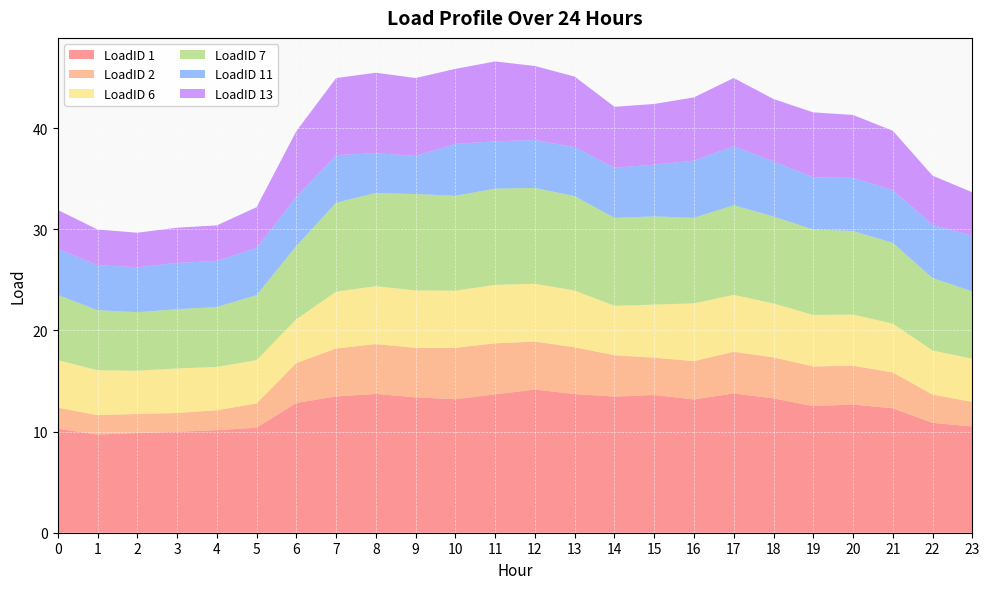

Reading left to right, what are all the values shown in this chart?

LoadID 1: 0=10.3	1=9.7	2=9.9	3=10.0	4=10.1	5=10.4	6=12.8	7=13.5	8=13.7	9=13.4	10=13.2	11=13.7	12=14.2	13=13.7	14=13.5	15=13.6	16=13.2	17=13.8	18=13.3	19=12.5	20=12.7	21=12.3	22=10.9	23=10.5
LoadID 2: 0=2.1	1=1.9	2=1.9	3=1.9	4=2.0	5=2.4	6=3.9	7=4.7	8=4.9	9=4.9	10=5.1	11=5.0	12=4.7	13=4.6	14=4.1	15=3.7	16=3.8	17=4.1	18=4.1	19=3.9	20=3.8	21=3.5	22=2.8	23=2.4
LoadID 6: 0=4.7	1=4.4	2=4.3	3=4.4	4=4.3	5=4.3	6=4.3	7=5.6	8=5.7	9=5.7	10=5.7	11=5.8	12=5.7	13=5.6	14=4.9	15=5.3	16=5.7	17=5.6	18=5.3	19=5.1	20=5.1	21=4.8	22=4.4	23=4.3
LoadID 7: 0=6.5	1=5.9	2=5.8	3=5.9	4=5.9	5=6.4	6=7.2	7=8.8	8=9.2	9=9.5	10=9.4	11=9.5	12=9.5	13=9.3	14=8.7	15=8.7	16=8.5	17=8.9	18=8.6	19=8.5	20=8.3	21=8.0	22=7.2	23=6.7
LoadID 11: 0=4.6	1=4.4	2=4.4	3=4.6	4=4.6	5=4.7	6=4.9	7=4.7	8=3.9	9=3.8	10=5.1	11=4.7	12=4.7	13=4.8	14=5.0	15=5.1	16=5.7	17=5.8	18=5.4	19=5.2	20=5.2	21=5.2	22=5.3	23=5.5
LoadID 13: 0=3.9	1=3.5	2=3.4	3=3.5	4=3.5	5=4.0	6=6.5	7=7.6	8=8.0	9=7.7	10=7.4	11=7.9	12=7.3	13=7.0	14=6.0	15=6.0	16=6.3	17=6.8	18=6.2	19=6.4	20=6.2	21=5.9	22=4.9	23=4.3